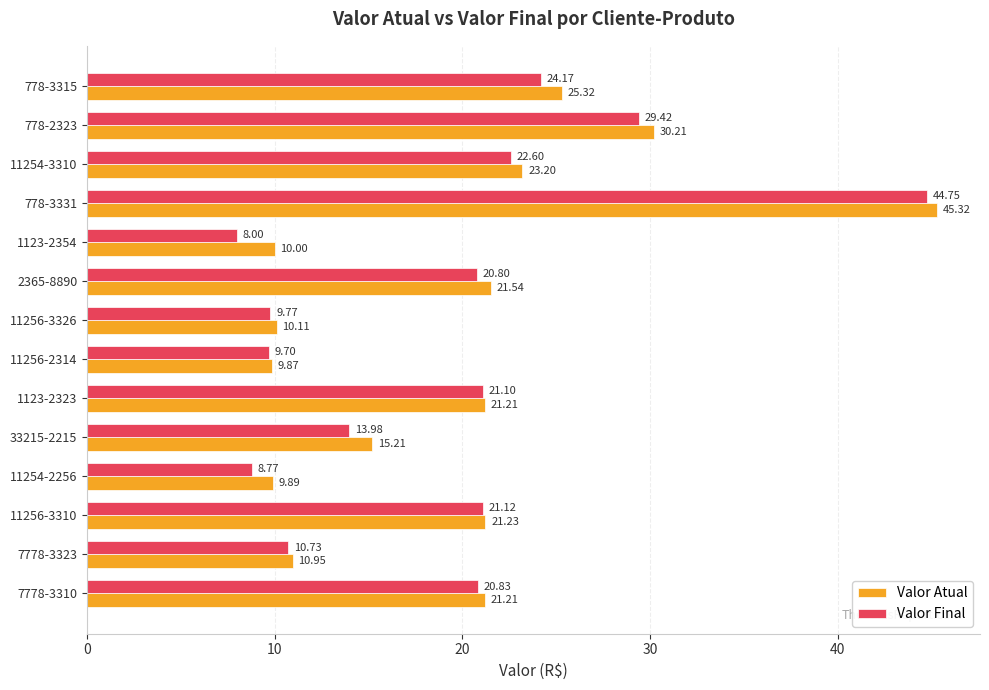

Count the number of categories in the chart.

14